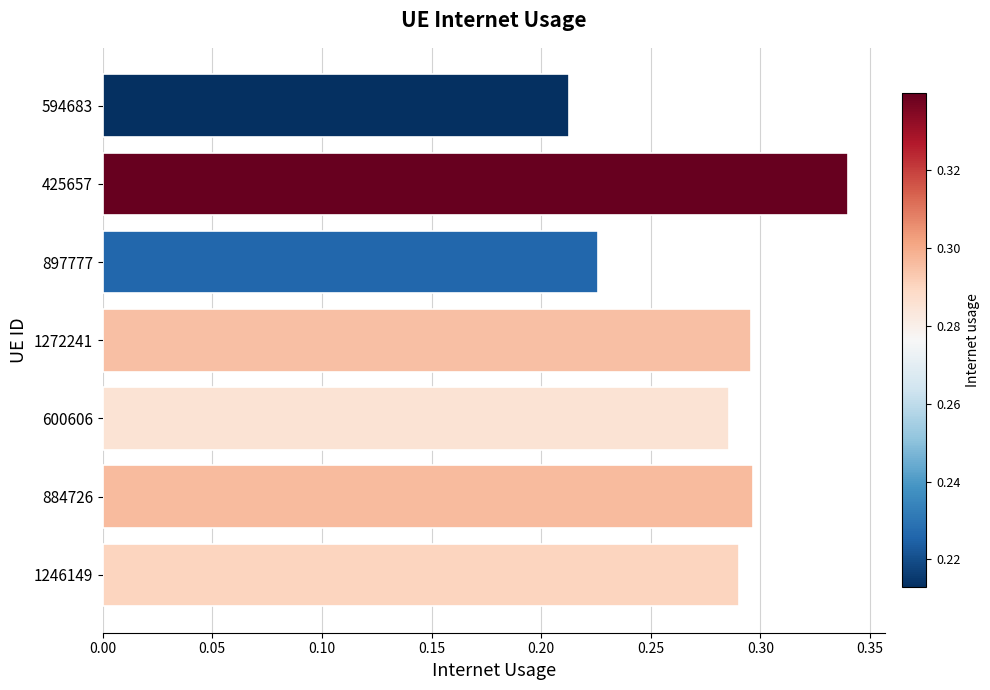

What is the sum of all values?

1.9